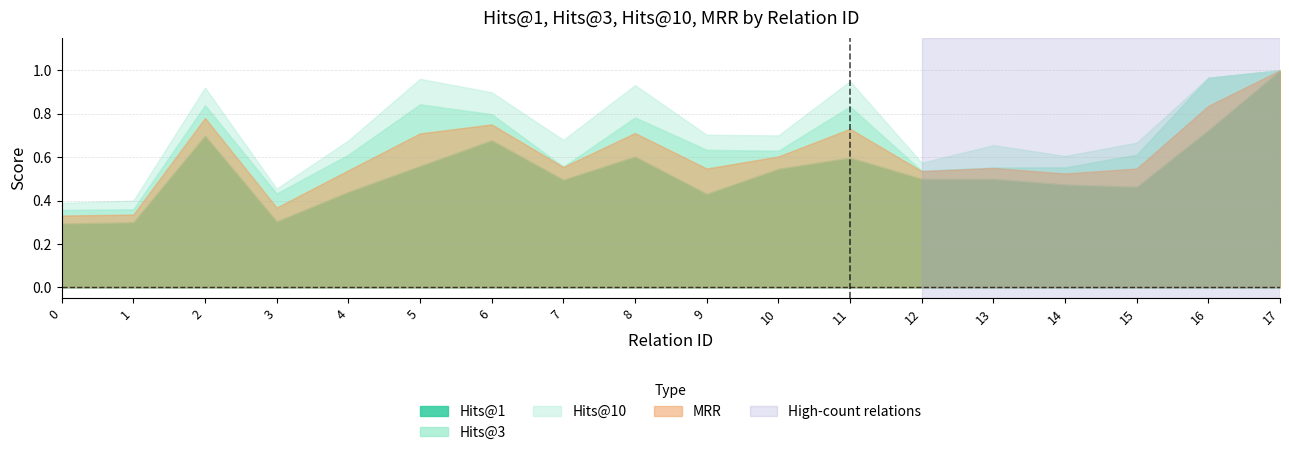

Reading left to right, transcribe all the data shown in this chart.

Hits@1: 0=0.3	1=0.3	2=0.7	3=0.3	4=0.4	5=0.6	6=0.7	7=0.5	8=0.6	9=0.4	10=0.5	11=0.6	12=0.5	13=0.5	14=0.5	15=0.5	16=0.7	17=1.0
Hits@3: 0=0.4	1=0.4	2=0.8	3=0.4	4=0.6	5=0.8	6=0.8	7=0.6	8=0.8	9=0.6	10=0.6	11=0.8	12=0.5	13=0.6	14=0.6	15=0.6	16=1.0	17=1.0
Hits@10: 0=0.4	1=0.4	2=0.9	3=0.5	4=0.7	5=1.0	6=0.9	7=0.7	8=0.9	9=0.7	10=0.7	11=0.9	12=0.6	13=0.7	14=0.6	15=0.7	16=1.0	17=1.0
MRR: 0=0.3	1=0.3	2=0.8	3=0.4	4=0.5	5=0.7	6=0.8	7=0.6	8=0.7	9=0.5	10=0.6	11=0.7	12=0.5	13=0.5	14=0.5	15=0.5	16=0.8	17=1.0